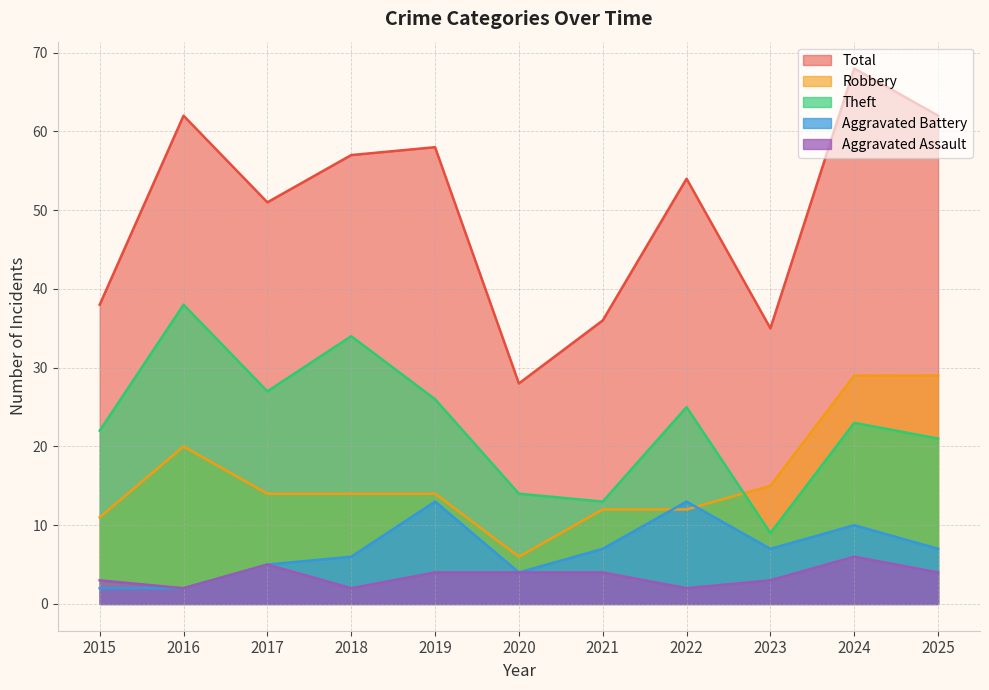

Is it true that Aggravated Assault equals 4 at 2021?

True